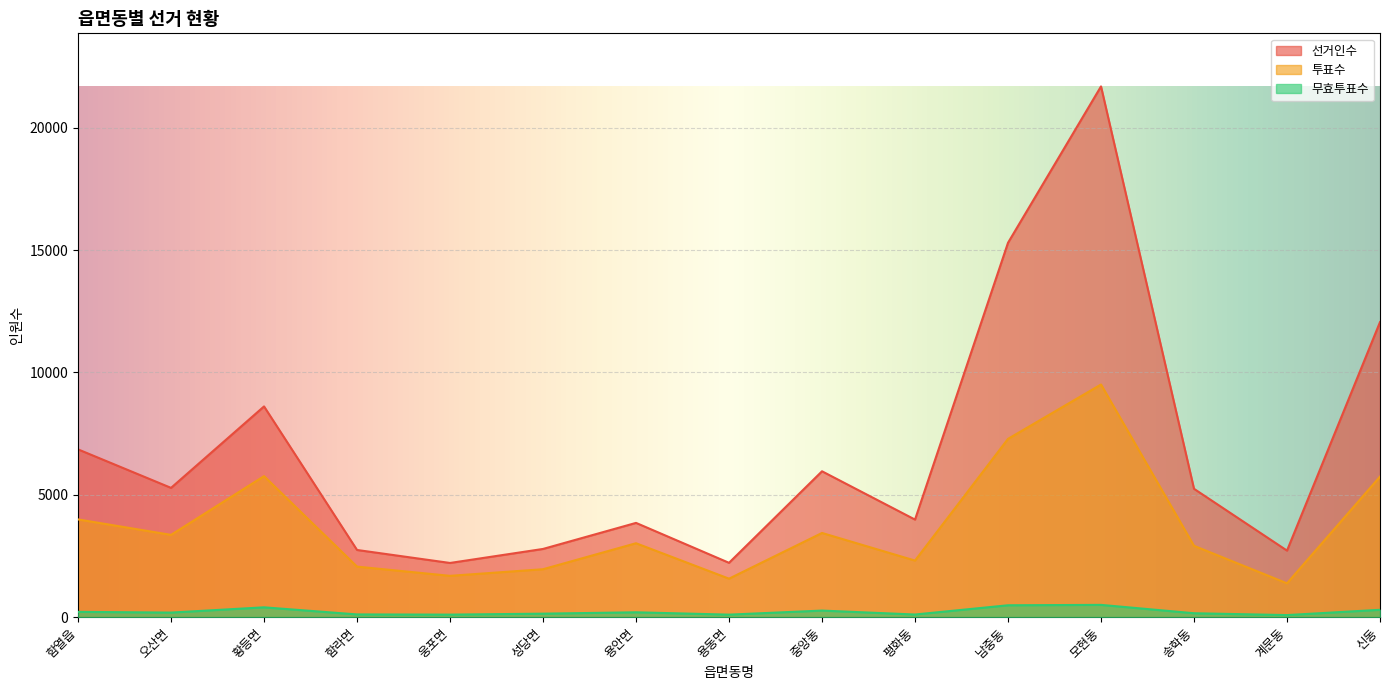

At 함라면, list the series in order from smallest to largest.

무효투표수, 투표수, 선거인수